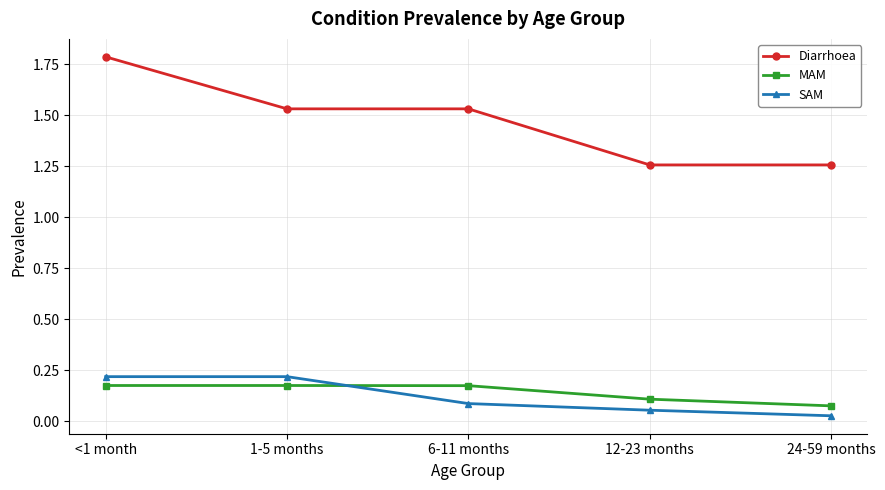

At which label is MAM closest to 0?

24-59 months